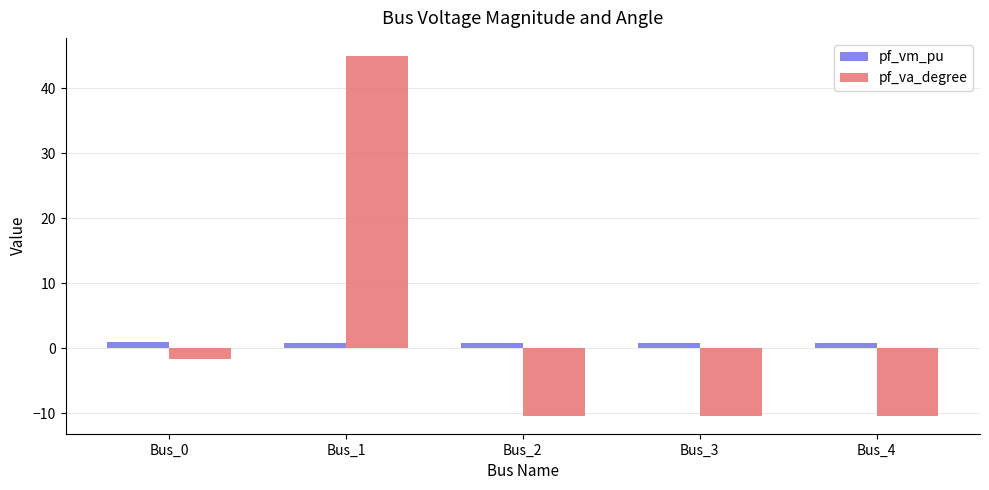

The value of pf_va_degree at Bus_4 is -10.4. True or false?

True